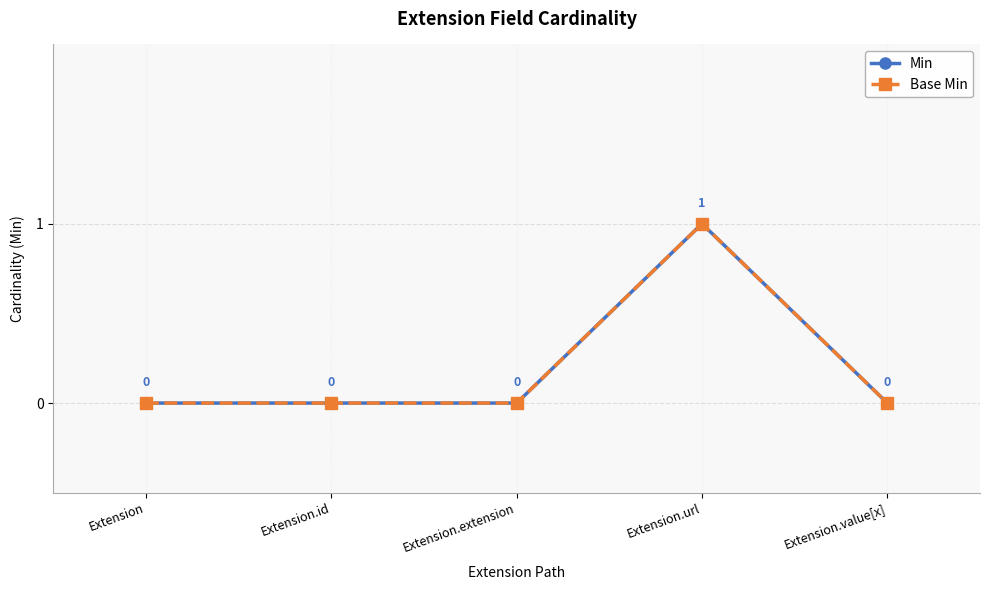

Reading right to left, transcribe all the data shown in this chart.

Min: Extension.value[x]=0	Extension.url=1	Extension.extension=0	Extension.id=0	Extension=0
Base Min: Extension.value[x]=0	Extension.url=1	Extension.extension=0	Extension.id=0	Extension=0